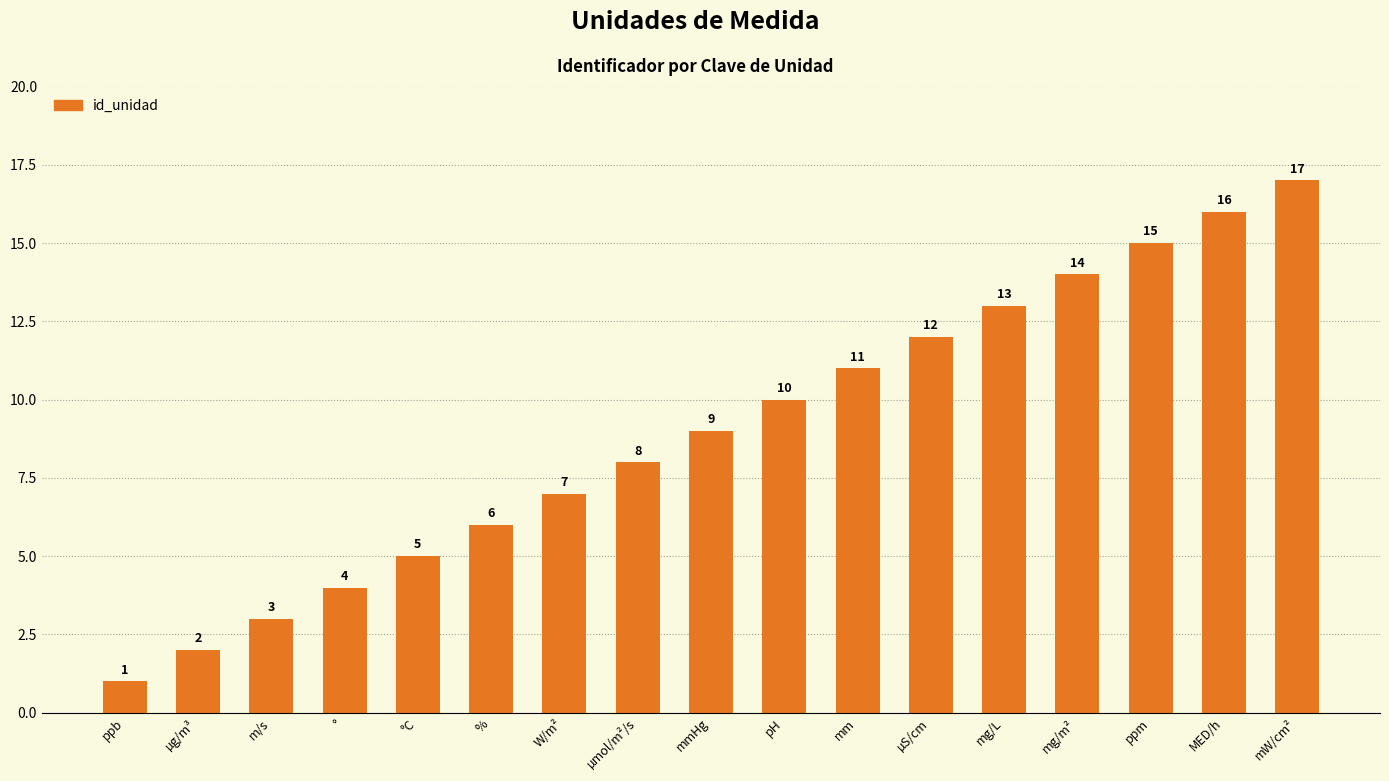

How many bars are there in total?

17